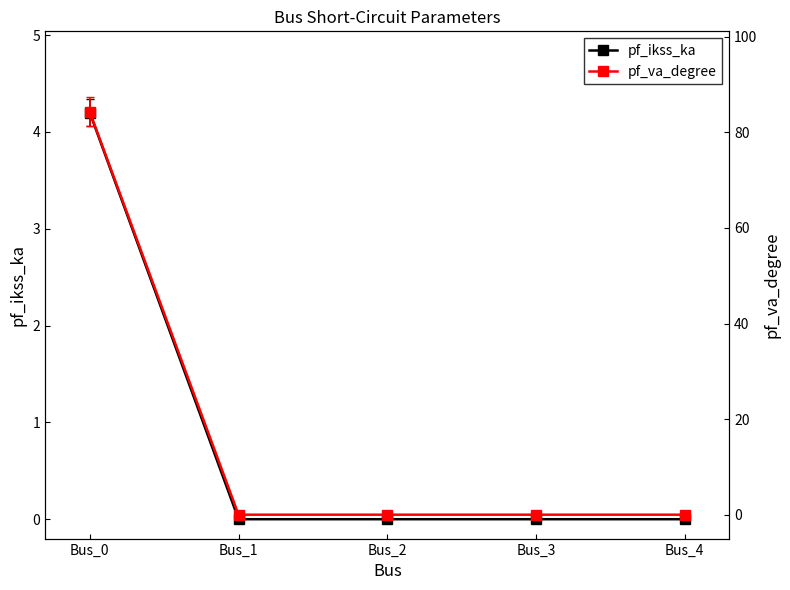

What is the difference between the maximum and minimum values in the pf_va_degree series?

84.3